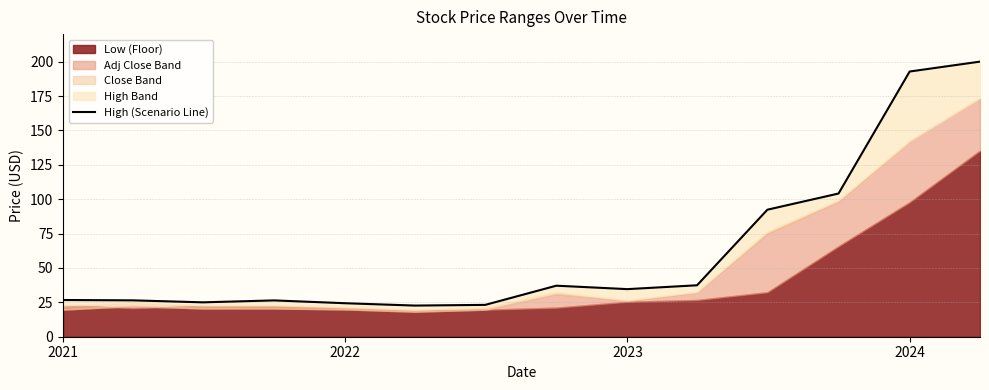

How many values exceed 34?

7